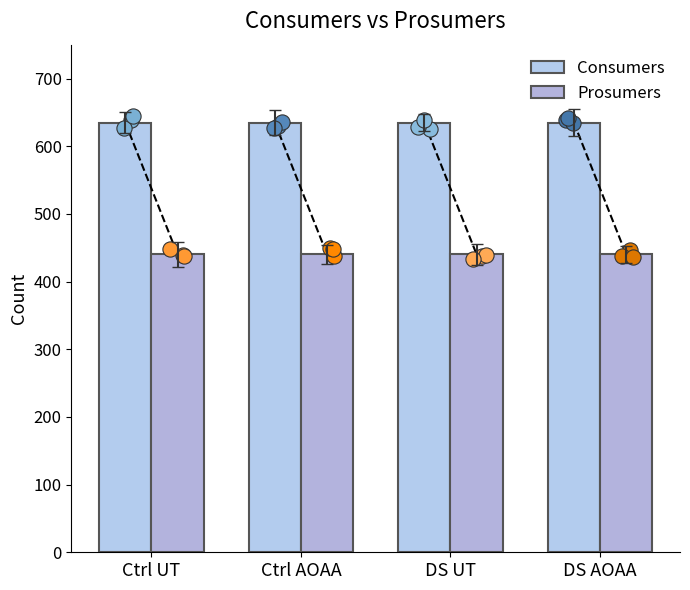

What are all the series names shown in the legend?

Consumers, Prosumers